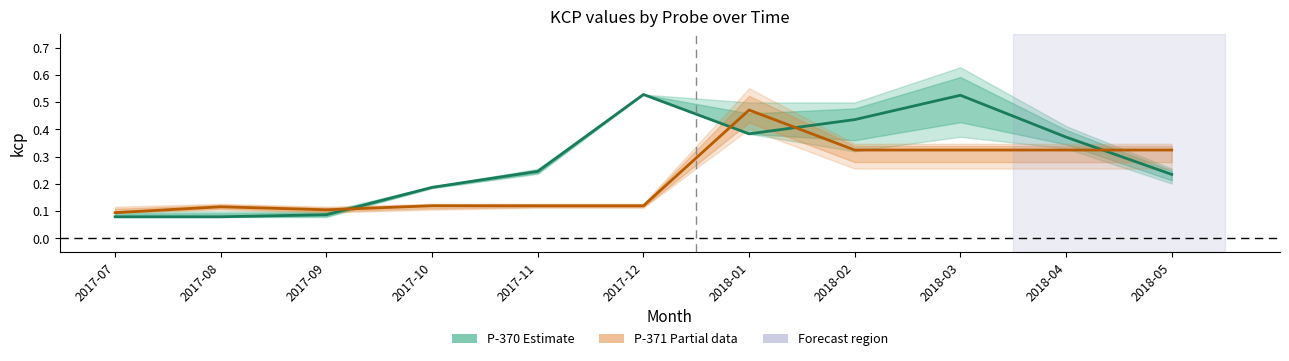

In P-370 (Estimate), how many points are lower than both neighbors (excluding endpoints)?

1